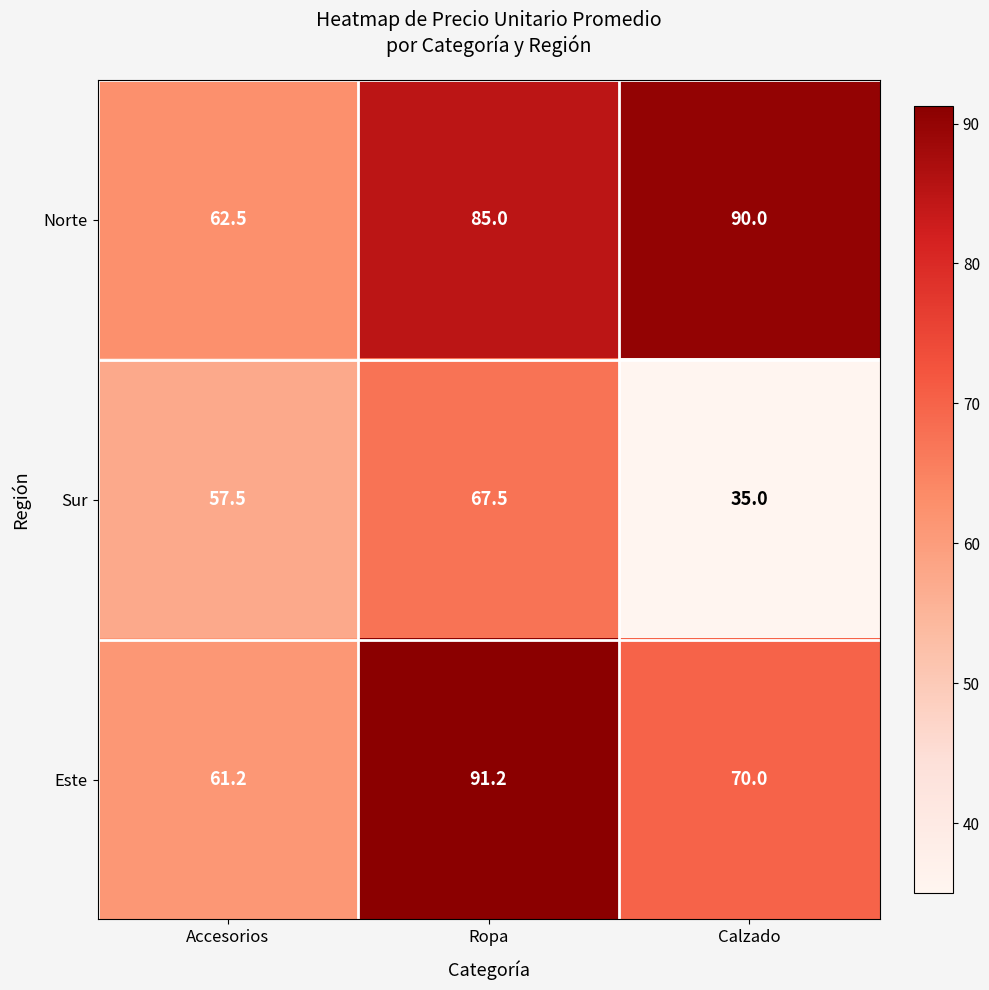

Reading left to right, extract all data points from this chart.

Norte: Accesorios=62.5	Ropa=85.0	Calzado=90.0
Sur: Accesorios=57.5	Ropa=67.5	Calzado=35.0
Este: Accesorios=61.2	Ropa=91.2	Calzado=70.0